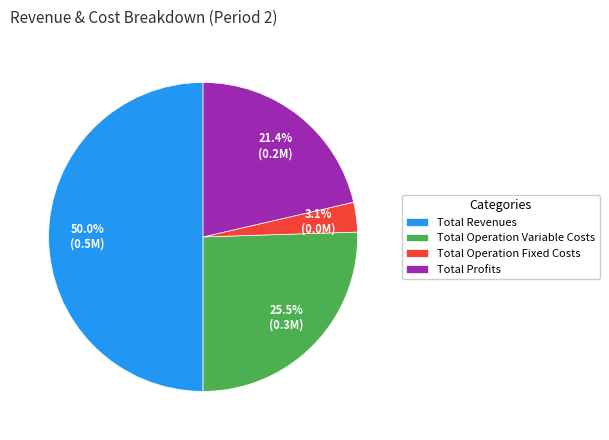

How much of the chart is everything except Total Operation Fixed Costs?

96.9%